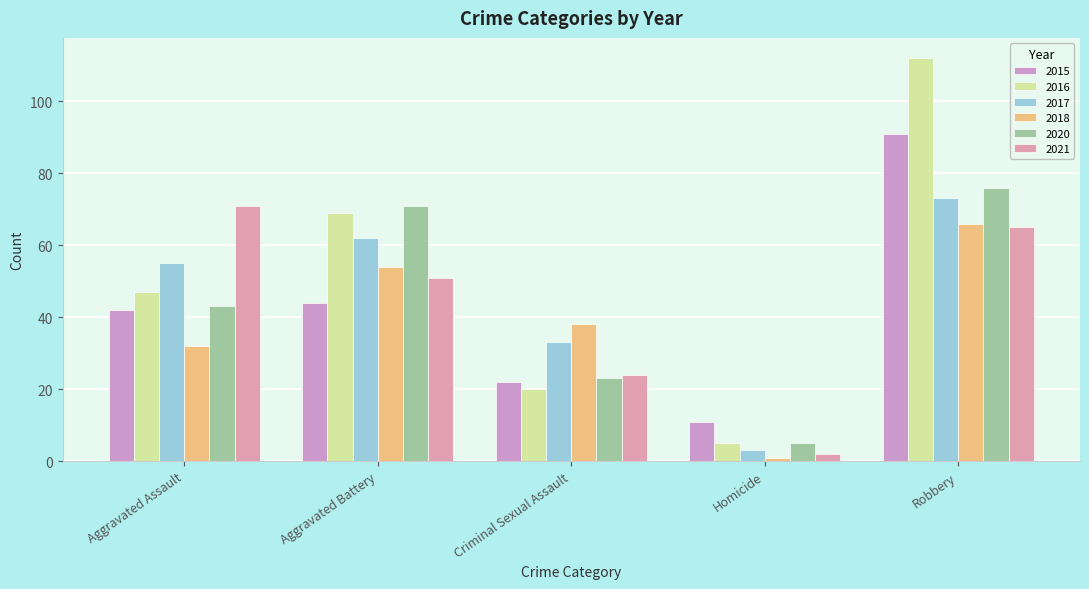

Reading right to left, what are all the values shown in this chart?

2015: 91	11	22	44	42
2016: 112	5	20	69	47
2017: 73	3	33	62	55
2018: 66	1	38	54	32
2020: 76	5	23	71	43
2021: 65	2	24	51	71